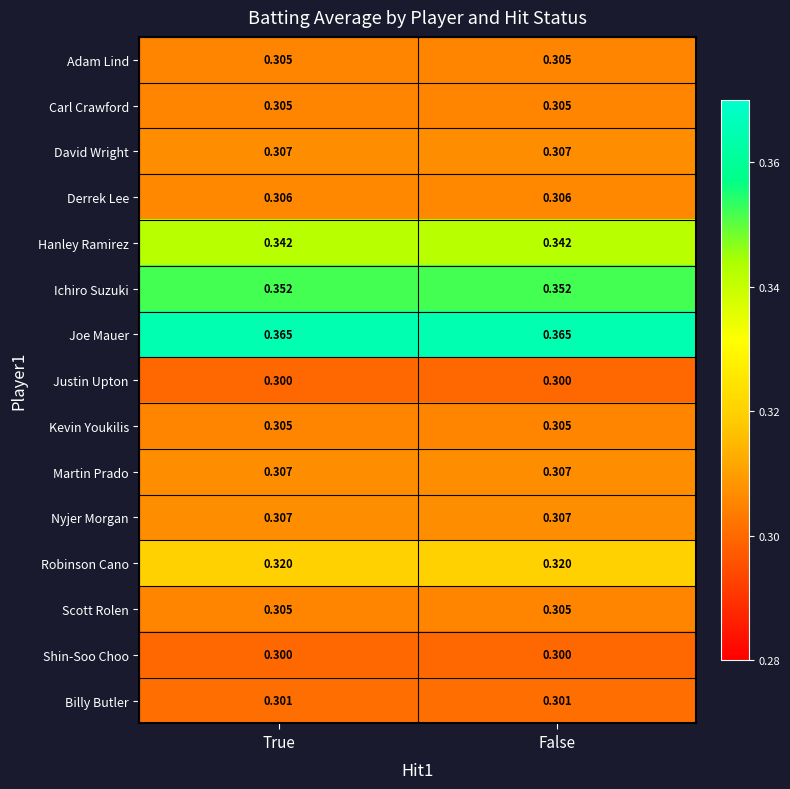

Is the value of Justin Upton at False greater than the value of Nyjer Morgan at True?

No